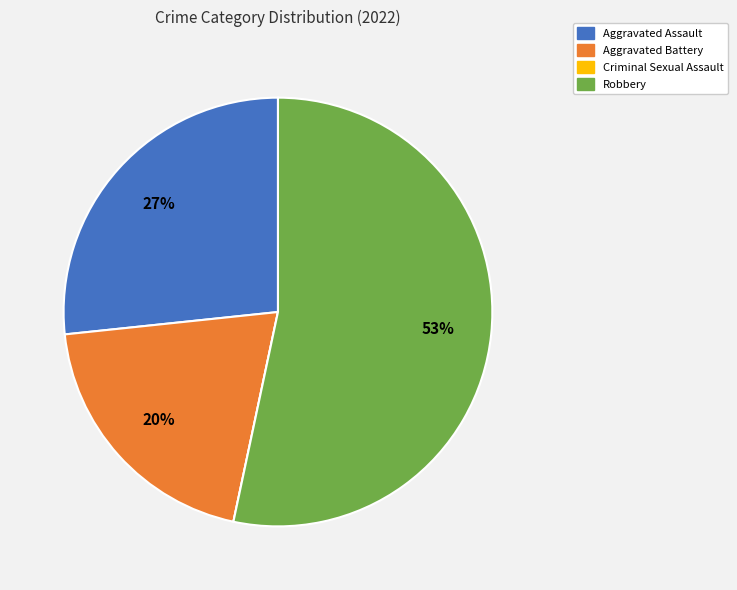

Which slice represents more than half of the pie?

Robbery